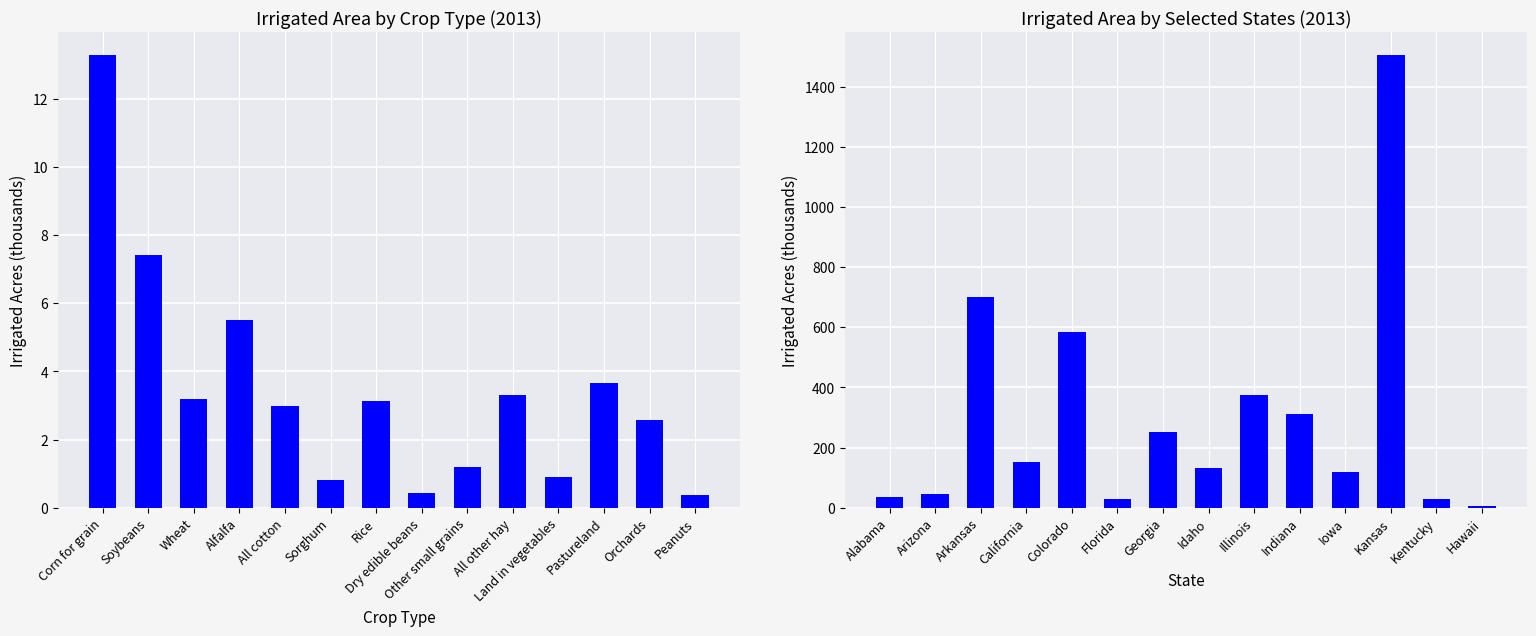

How many values are below 152?

7